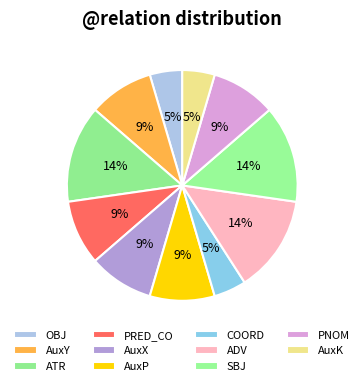

How many slices are in this pie chart?

11